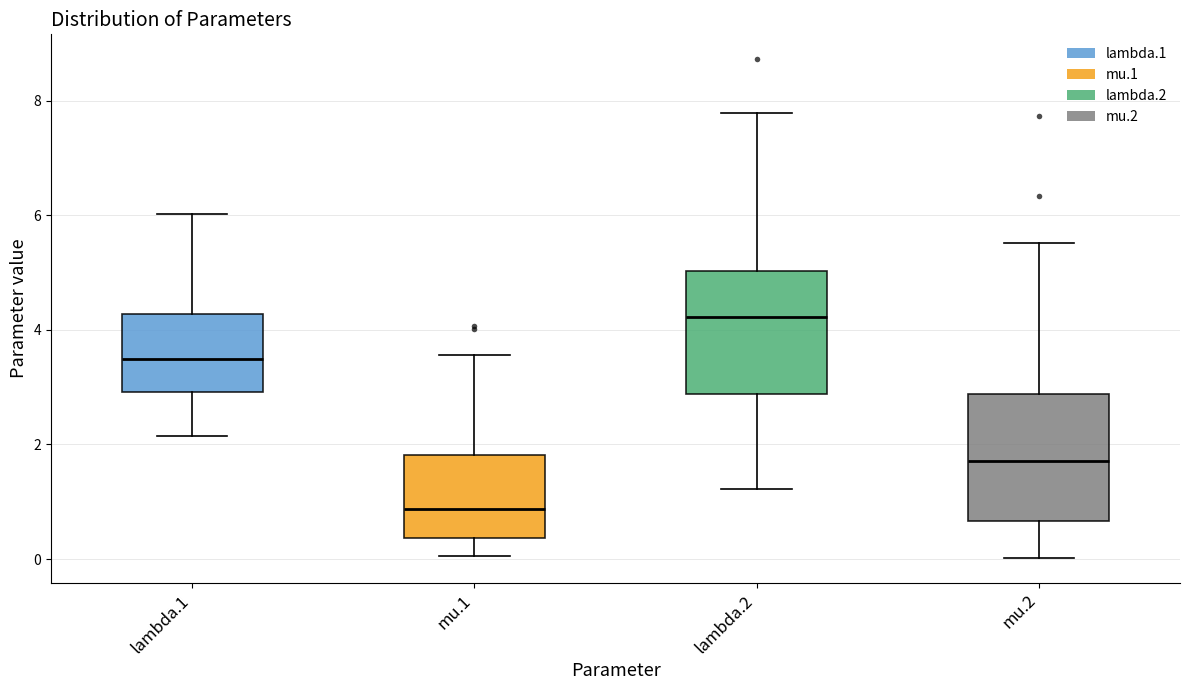

Where does the median line of the box for lambda.1 sit on the y-axis? The values are not printed on the chart, so give them approximately, as read against the axis.

3.4